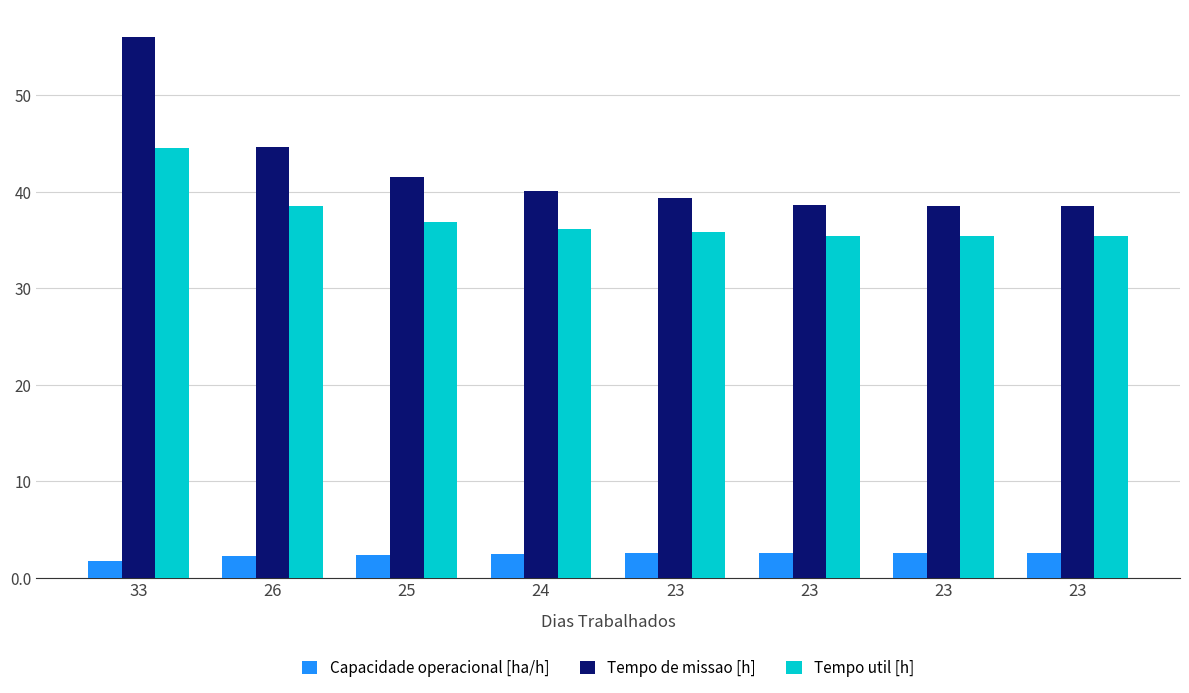

What is the difference between the Tempo util [h] values at 23 and 23?

0.4